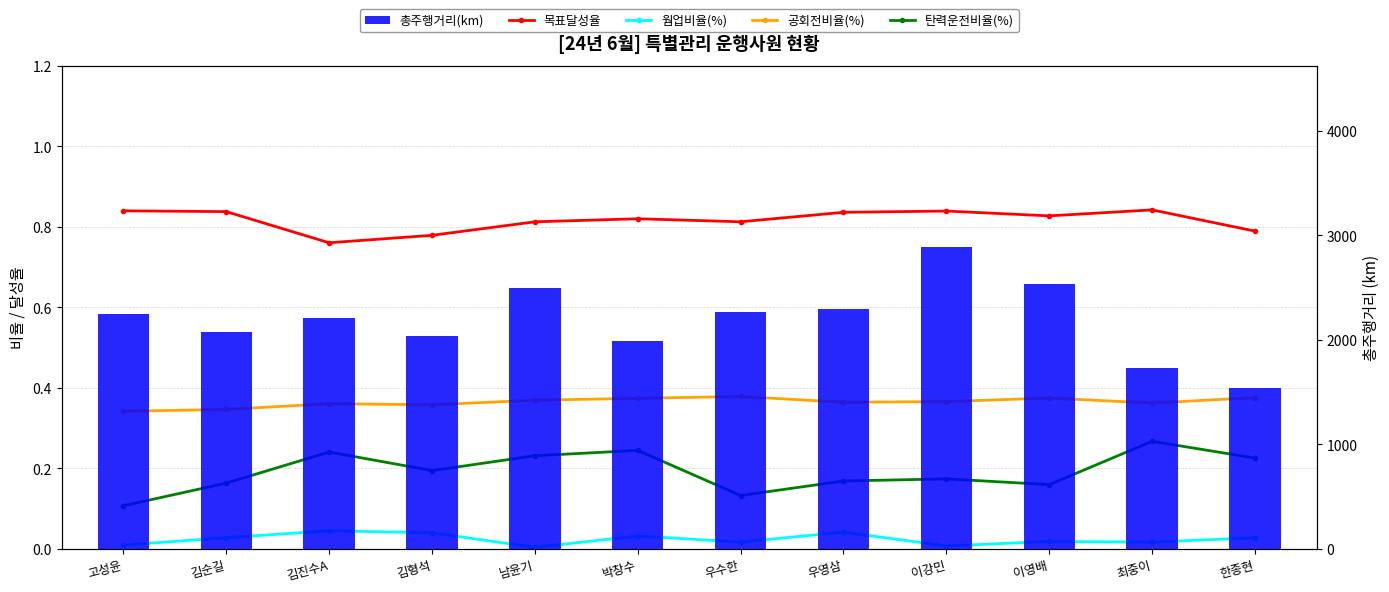

What are all the series names shown in the legend?

목표달성율, 웜업비율(%), 공회전비율(%), 탄력운전비율(%), 총주행거리(km)